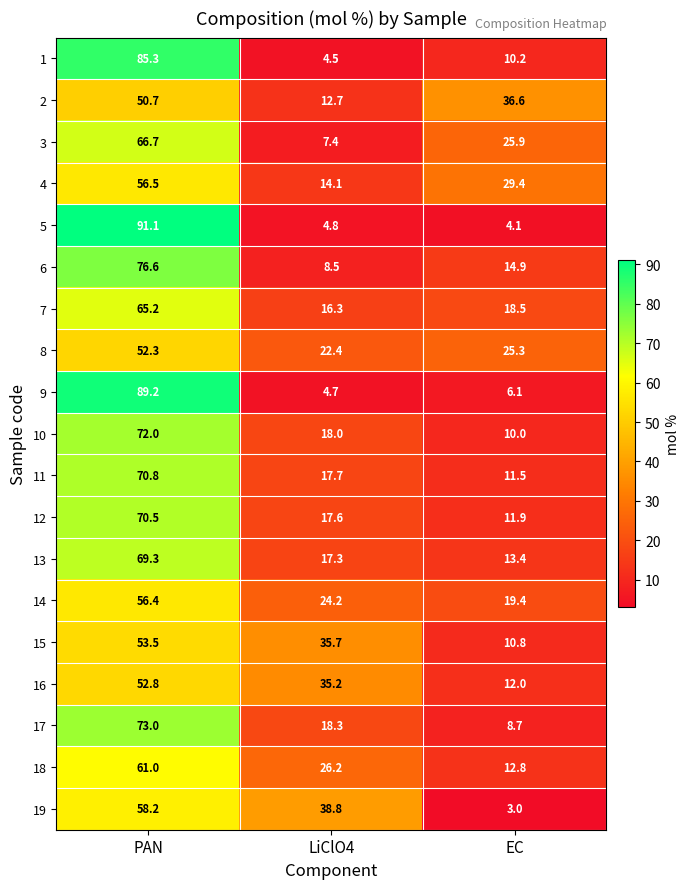

Rank the categories by 12 value from lowest to highest.

EC, LiClO4, PAN